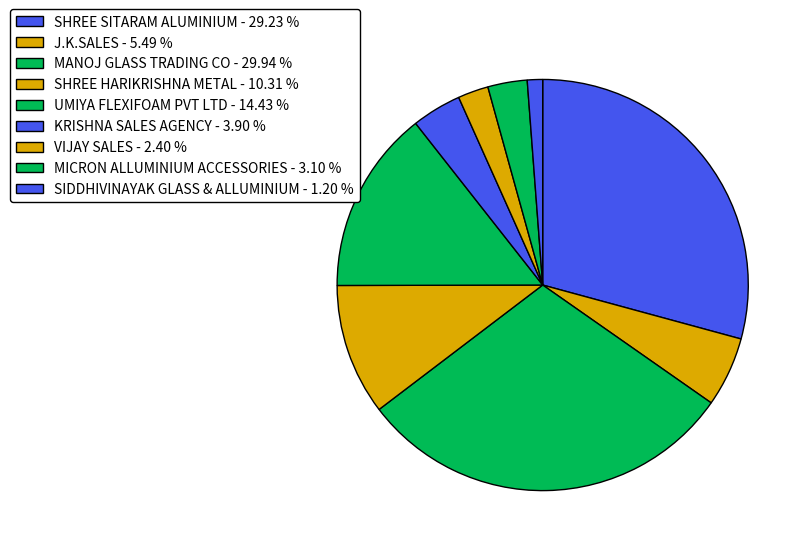

Count the number of slices in the pie.

9